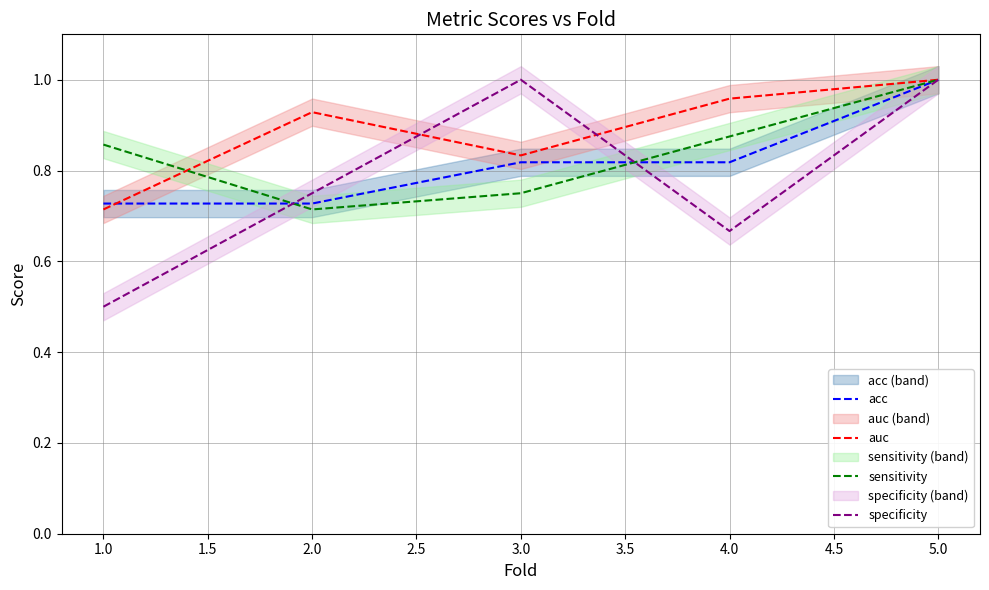

The value of specificity at 3.0 is 0.5. True or false?

False